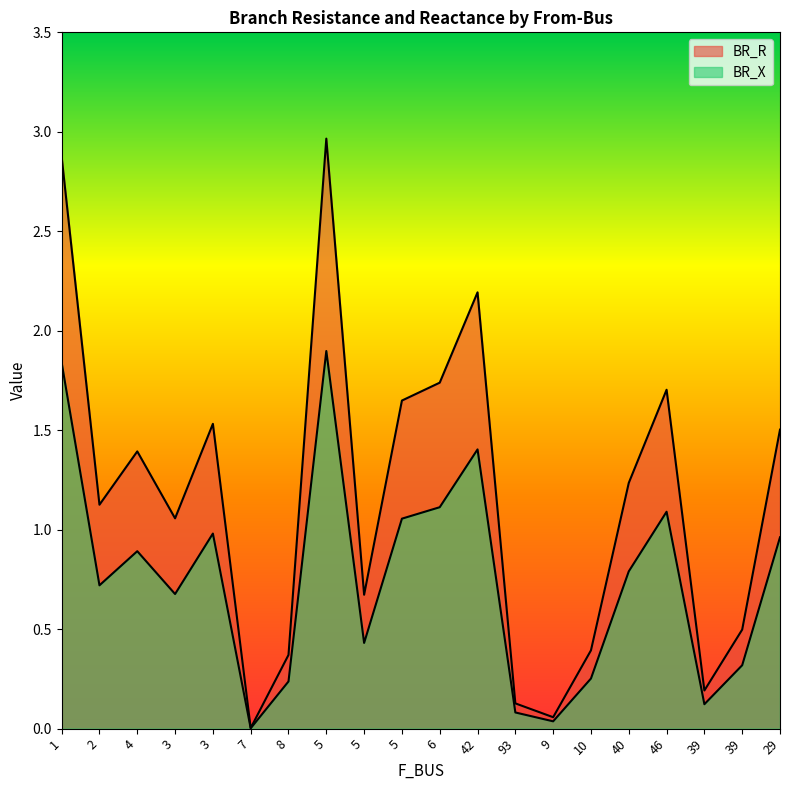

Does the chart have visible grid lines?

No